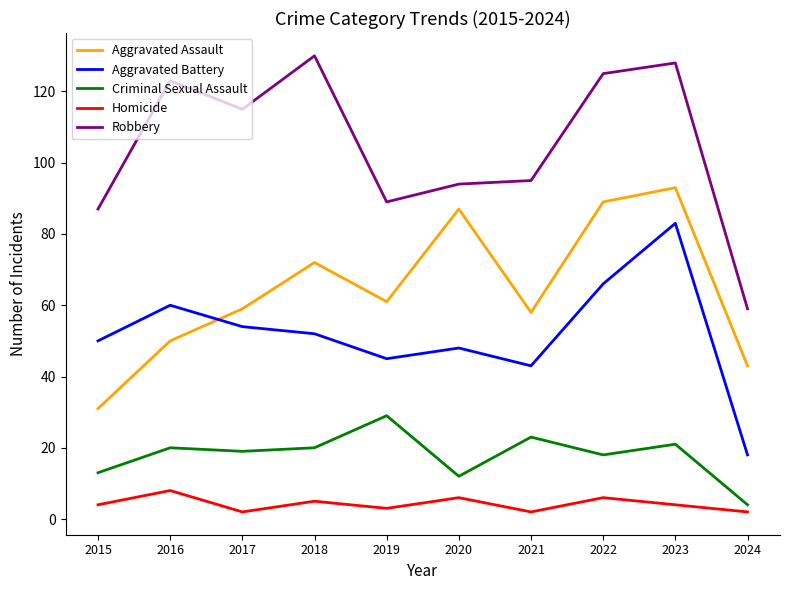

Does the chart display data point markers on the line(s)?

No